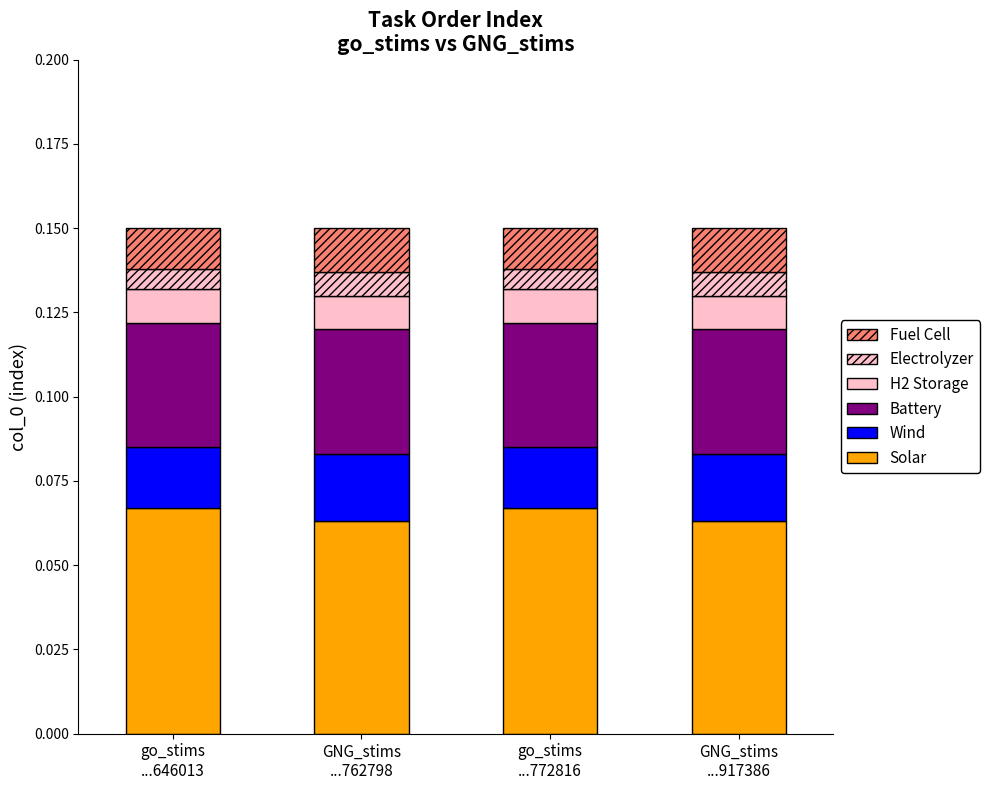

What is the label of the 3rd bar from the right?

GNG_stims
...762798